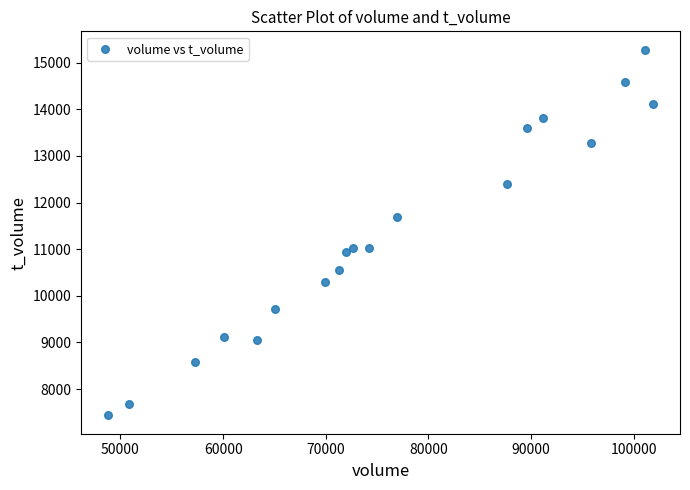

What is the range of X values (max minus min)?

53028